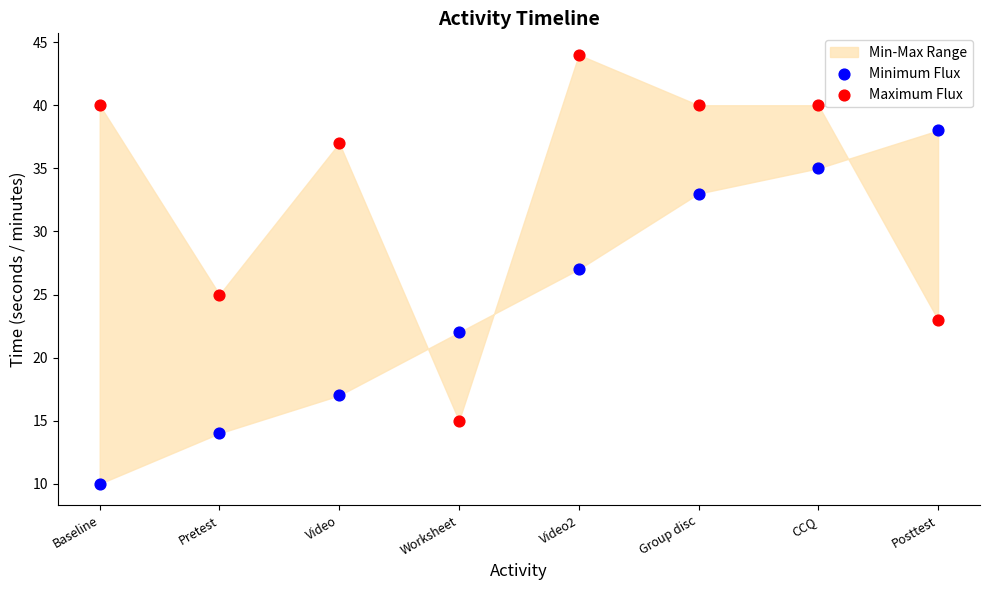

In the Maximum Flux series, what Y value is closest to 29?

25